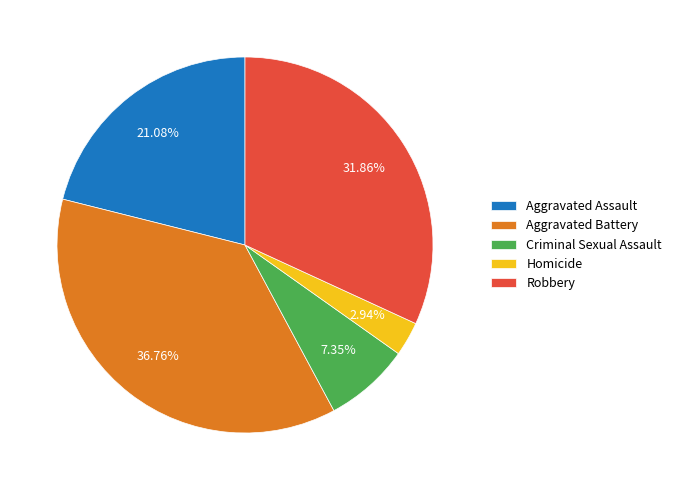

Is there a majority slice in this chart?

No